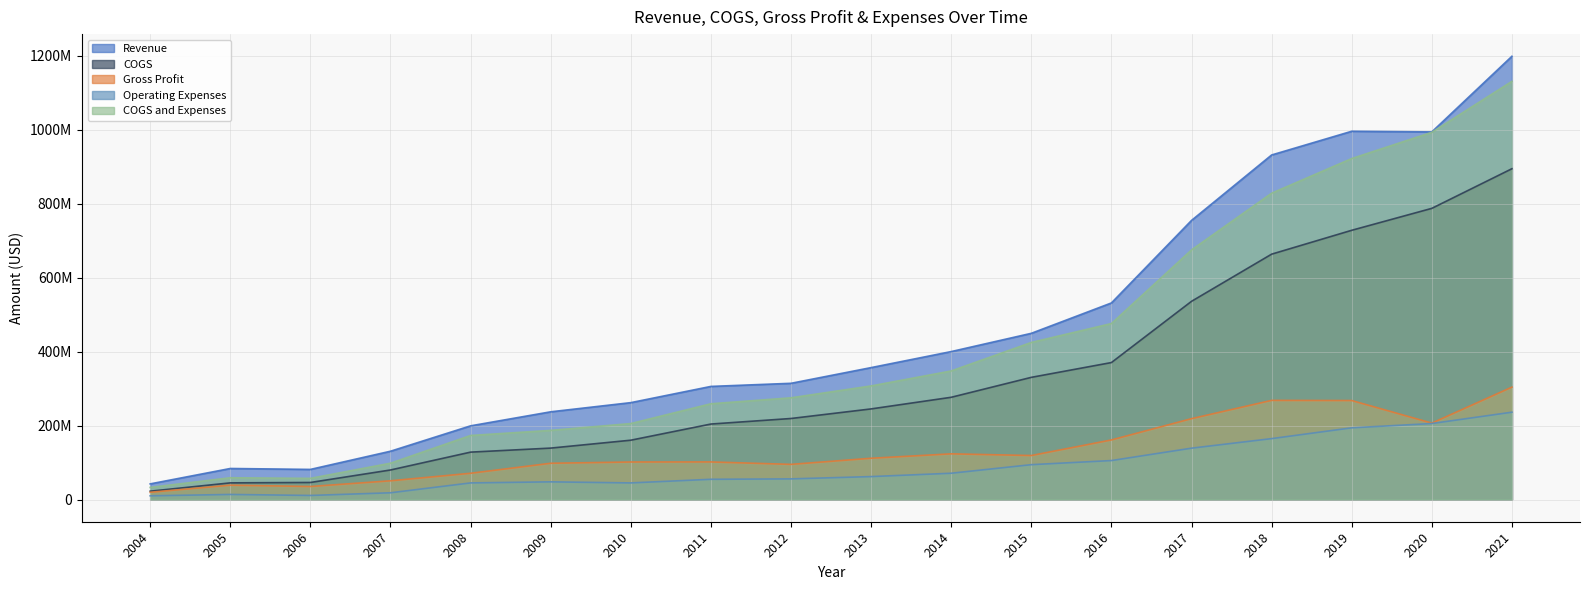

Which label corresponds to the smallest value in the chart?

2004